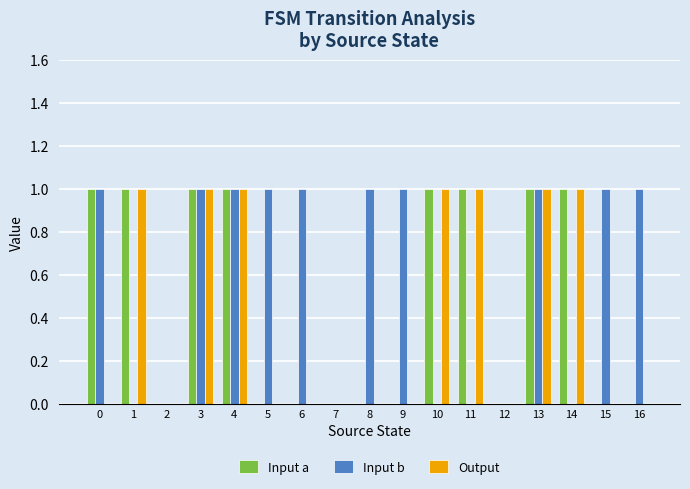

What is the difference between the Output values at 3 and 6?

1